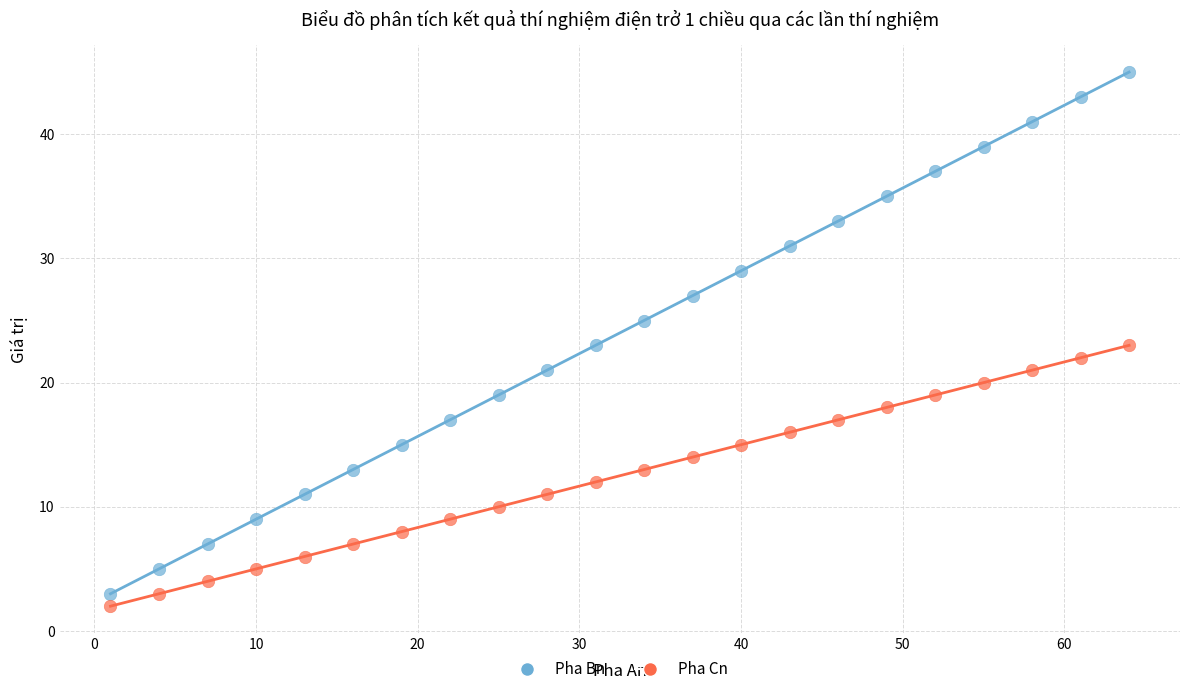

What are all the series names shown in the legend?

Pha Bn, Pha Cn